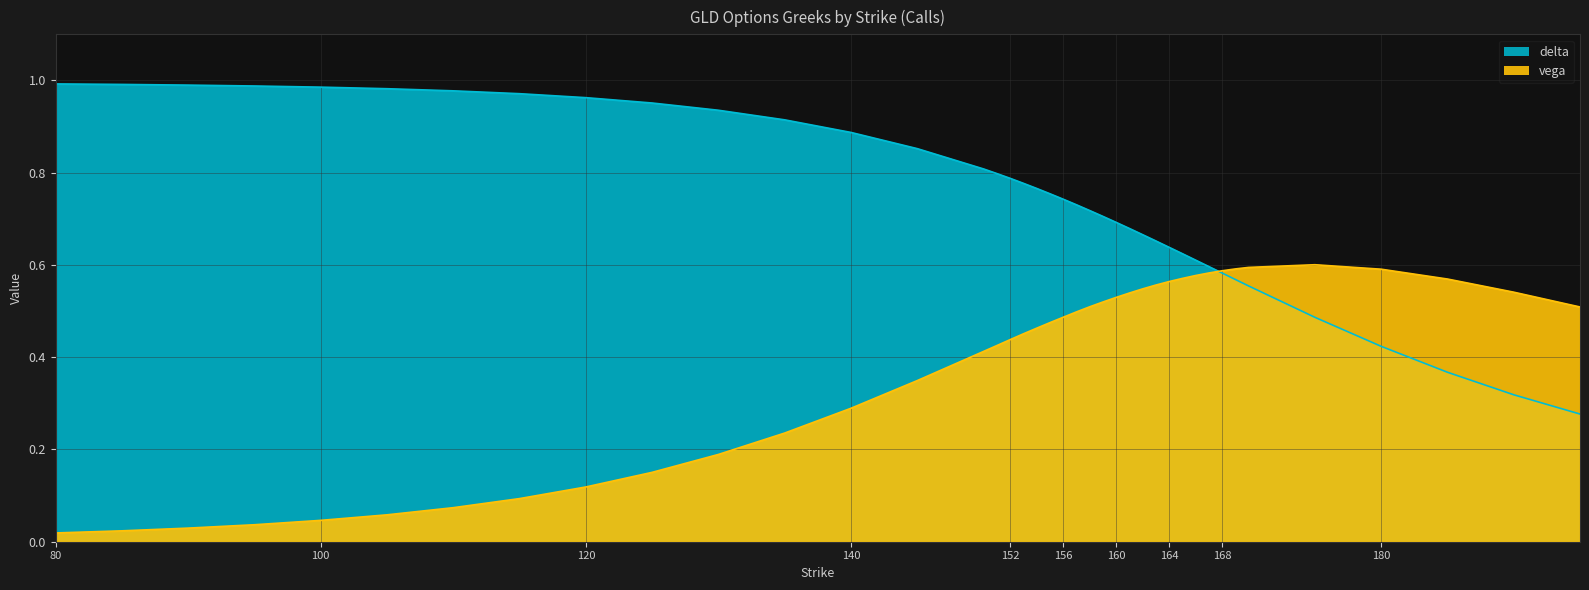

In vega, how many points are higher than both neighbors (excluding endpoints)?

1